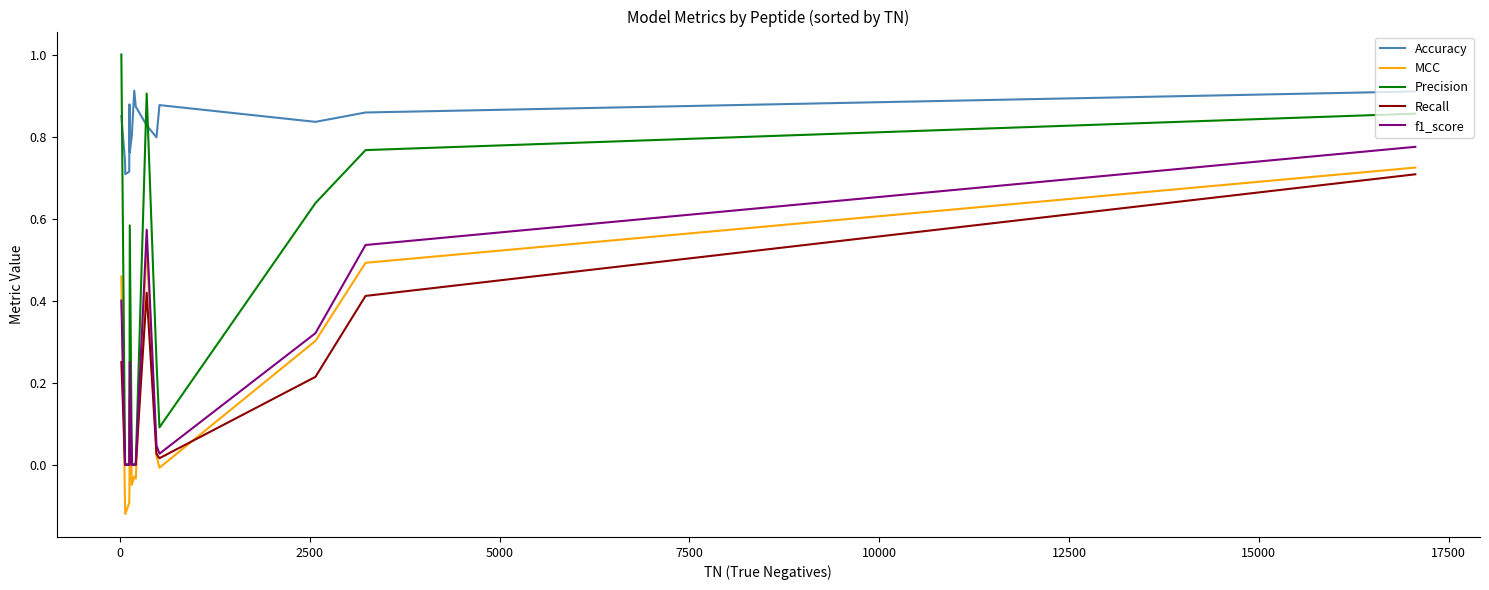

What is the greatest value displayed?

1.0